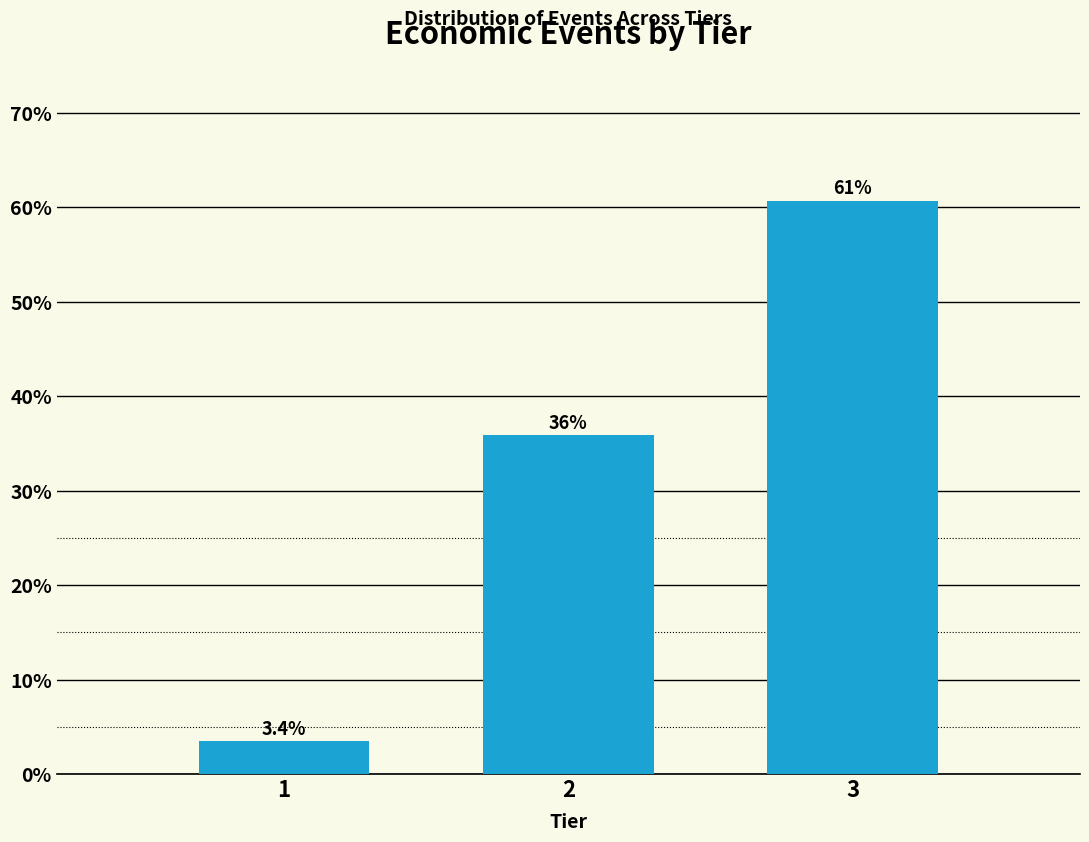

Reading left to right, transcribe all the data shown in this chart.

1=3.4	2=35.9	3=60.7